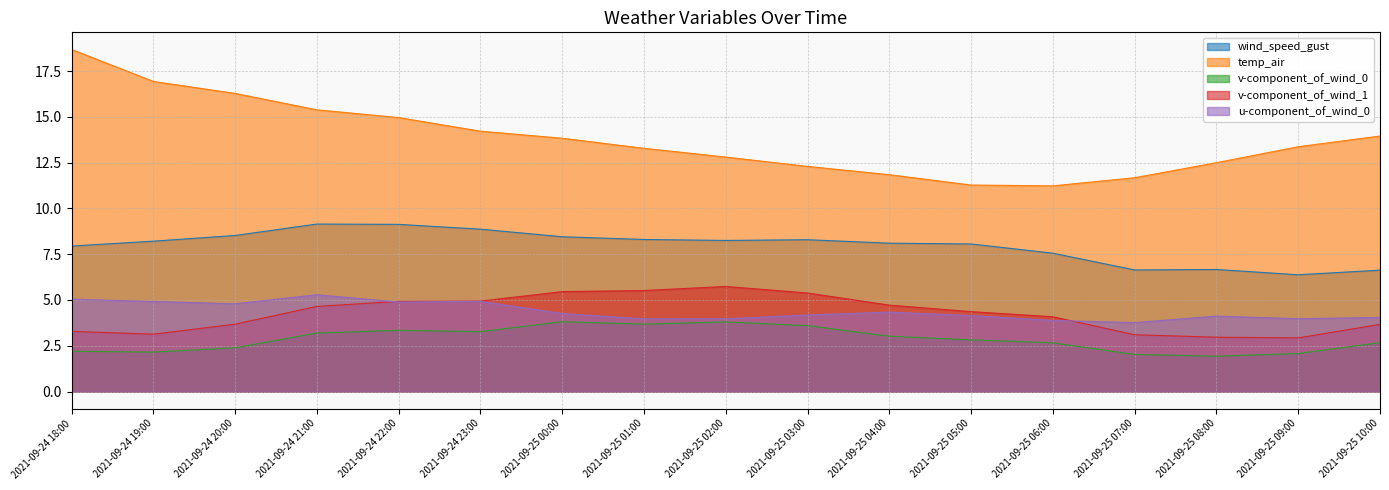

Which category has the highest value in the temp_air series?

2021-09-24 18:00